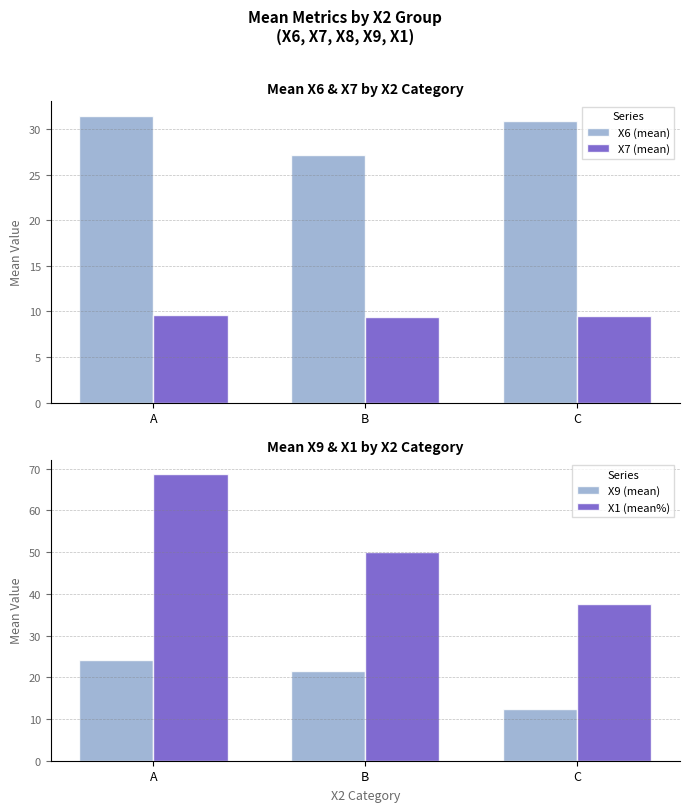

Where does the X9 (mean) series first go above 21?

A